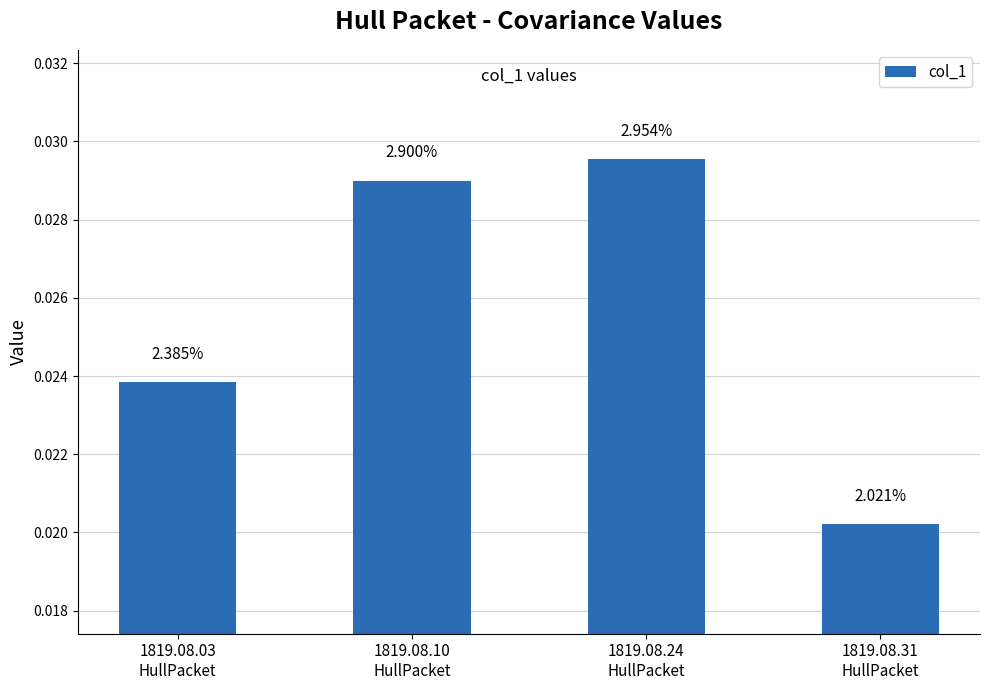

Which has a higher value, 1819.08.10
HullPacket or 1819.08.31
HullPacket?

1819.08.10
HullPacket